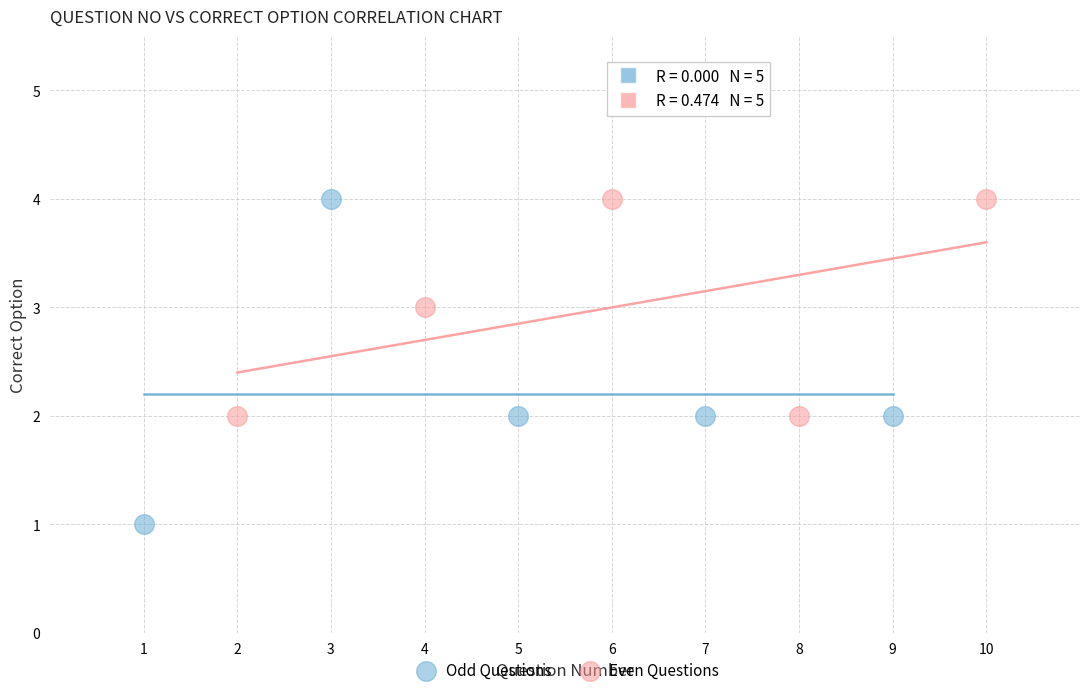

Which series contains the lowest Y value?

Odd Questions